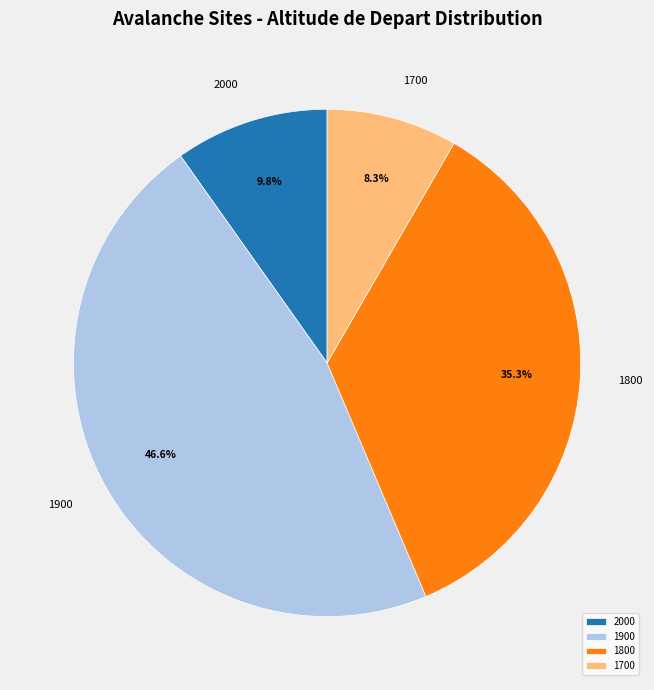

Combined, what portion of the pie is 1800 and 1900?

81.9%